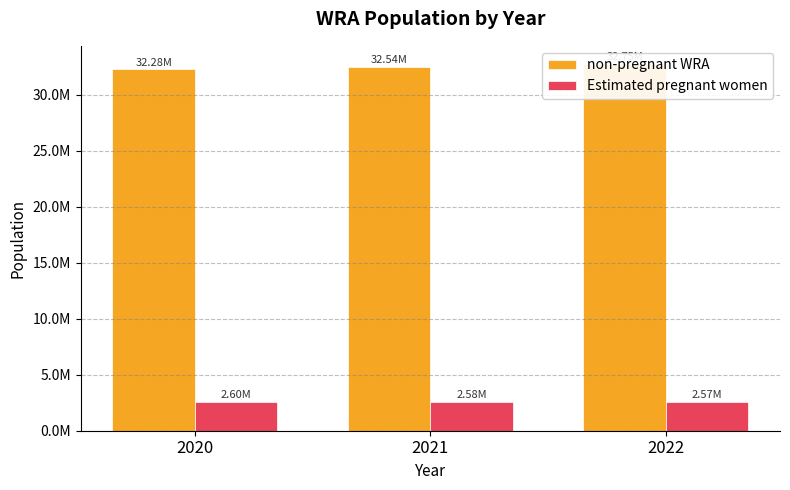

Reading left to right, what are all the values shown in this chart?

non-pregnant WRA: 2020=32284948.6	2021=32542265.2	2022=32753286.5
Estimated pregnant women: 2020=2599013.4	2021=2579665.8	2022=2569654.5